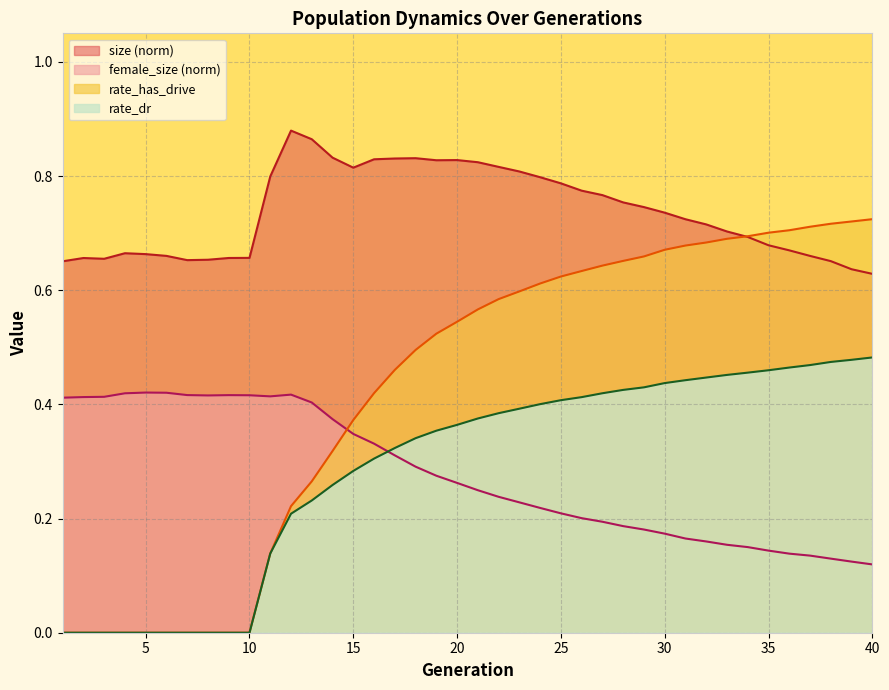

True or false: size and rate_has_drive cross at least once.

True